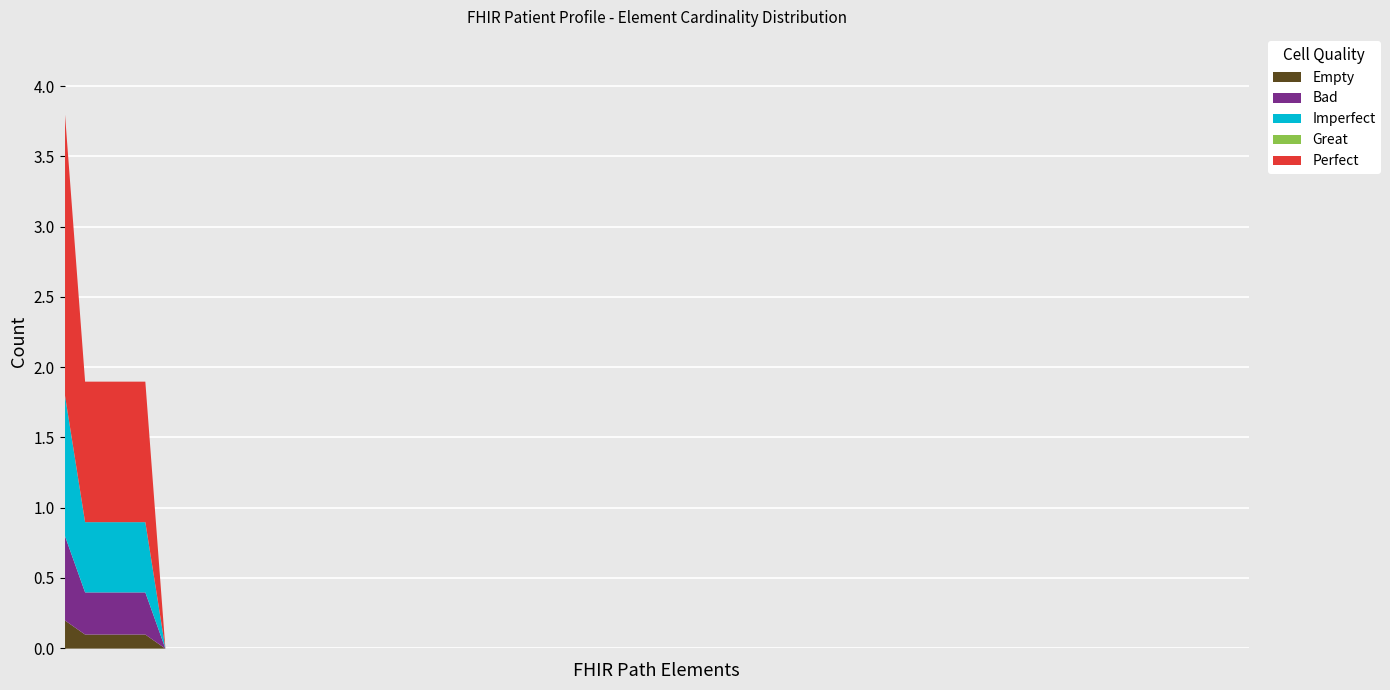

True or false: Empty has more than 1 points higher than both neighbors.

False